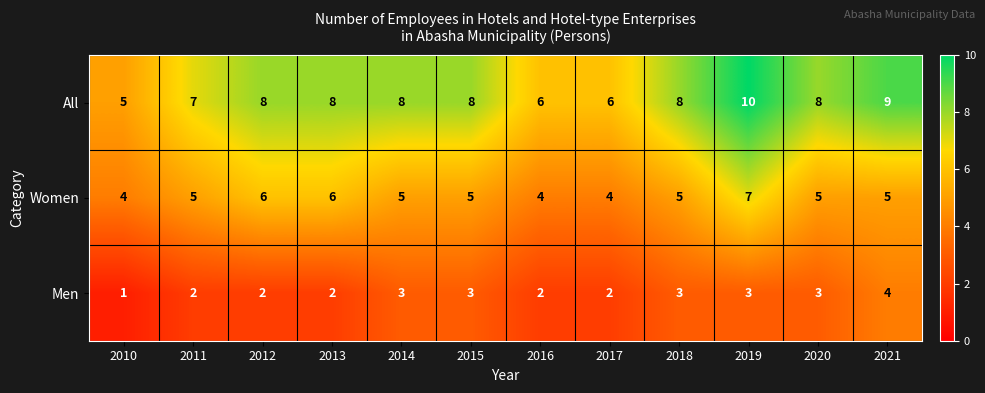

The value of All at 2011 is 10. True or false?

False